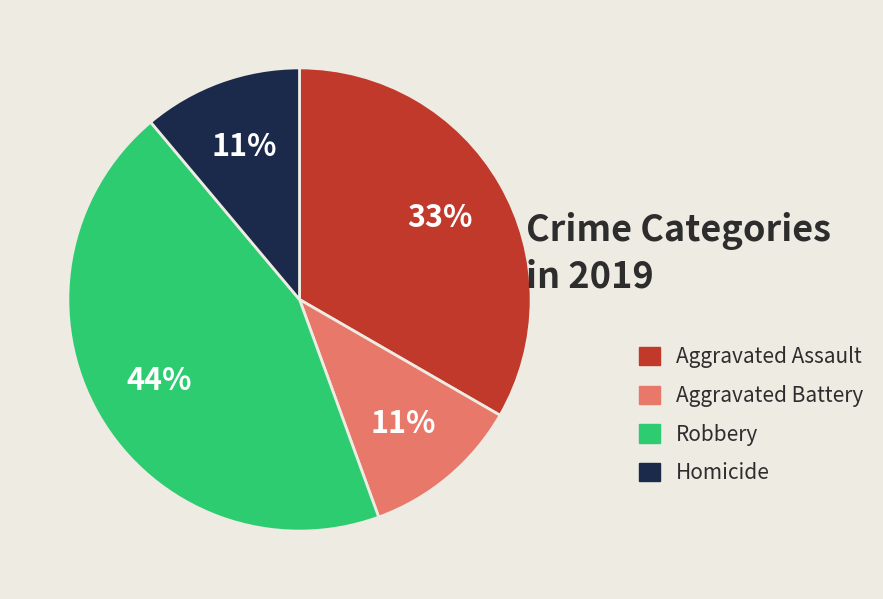

Is the sum of Homicide and Aggravated Assault greater than half?

No